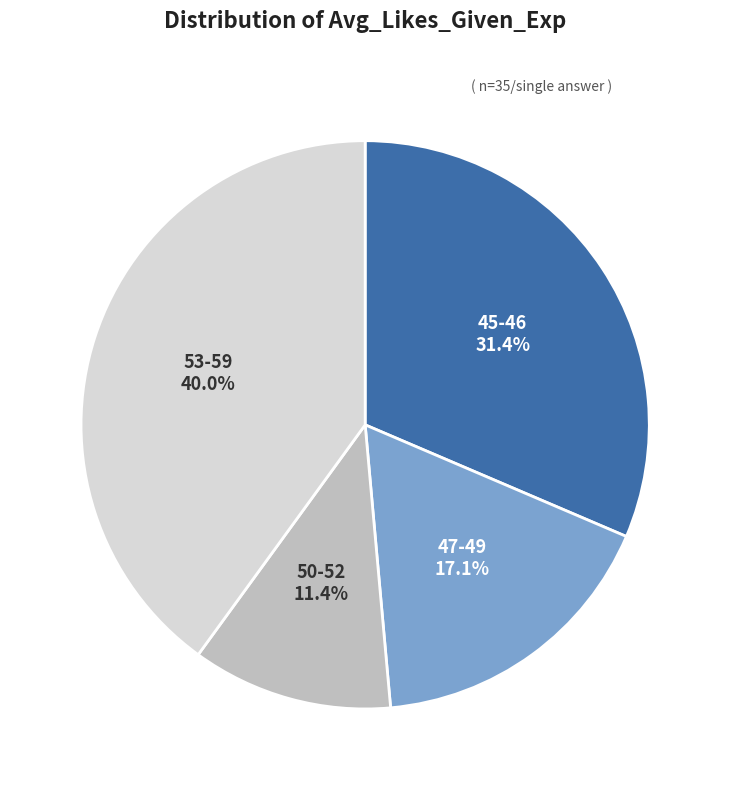

Does 53-59 represent more than half of the total?

No